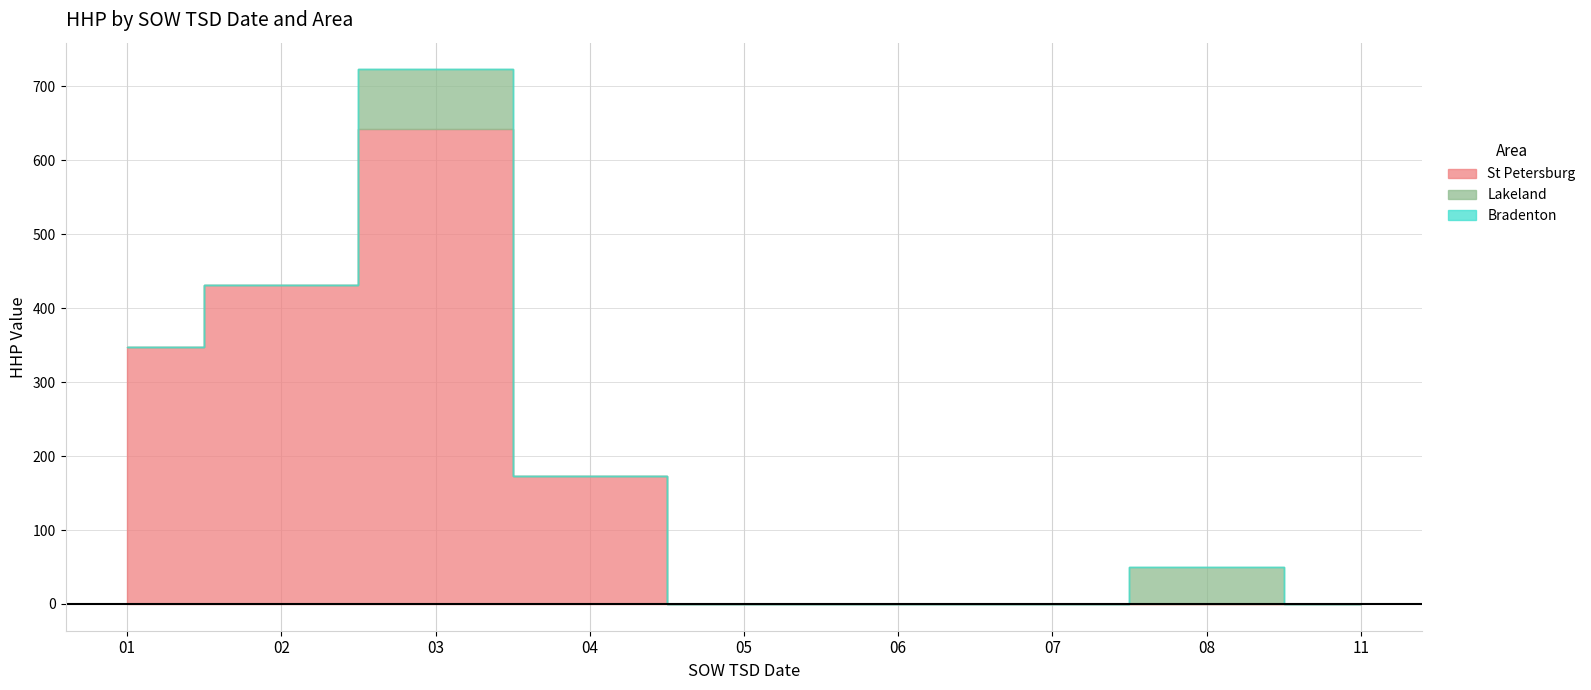

True or false: St Petersburg has a value of -48 at 2025-05-10.

False